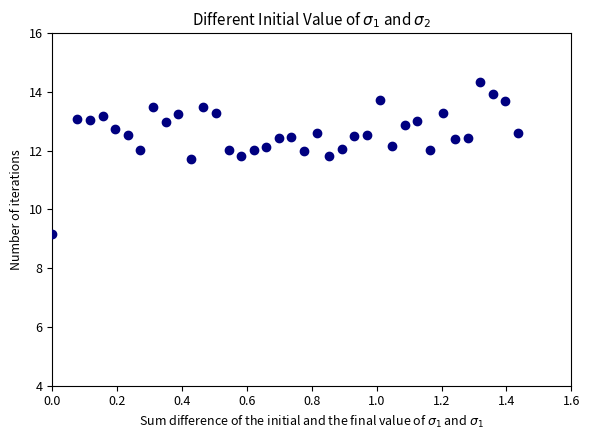

What is the range of Y values (max minus min)?

5.2